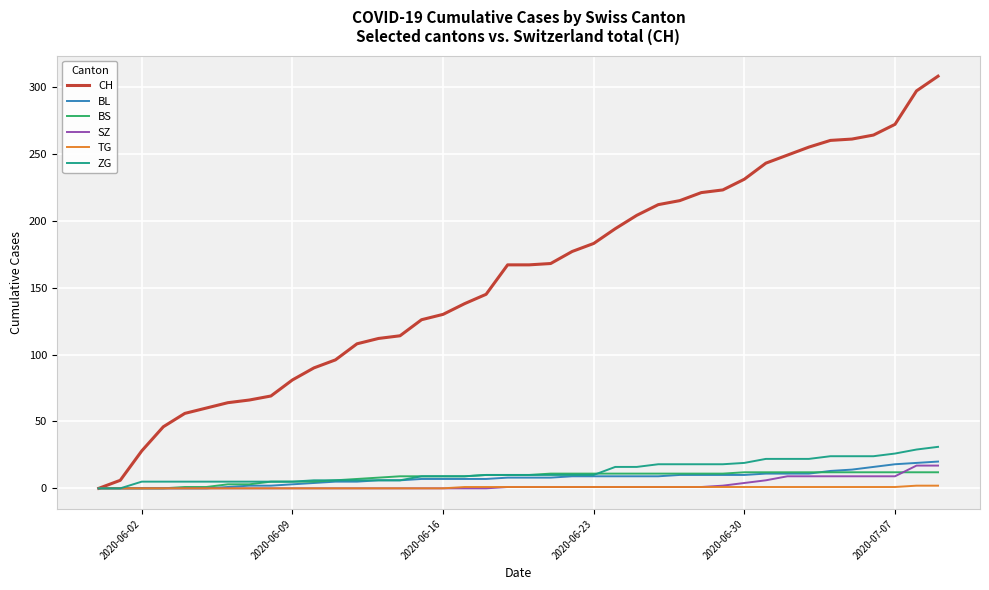

What is the greatest value displayed?

308